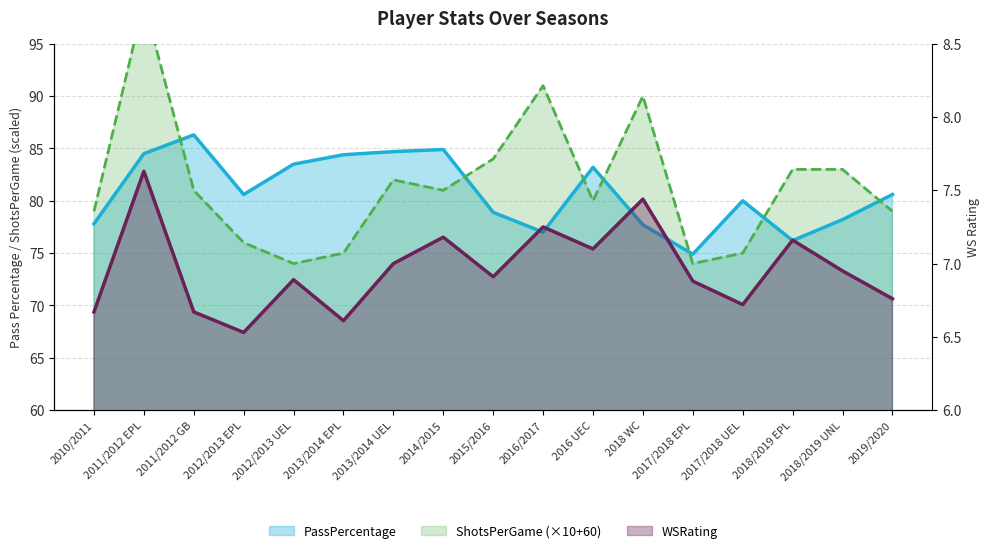

What is the spread (max minus min) of values at 2011/2012 EPL?

91.4